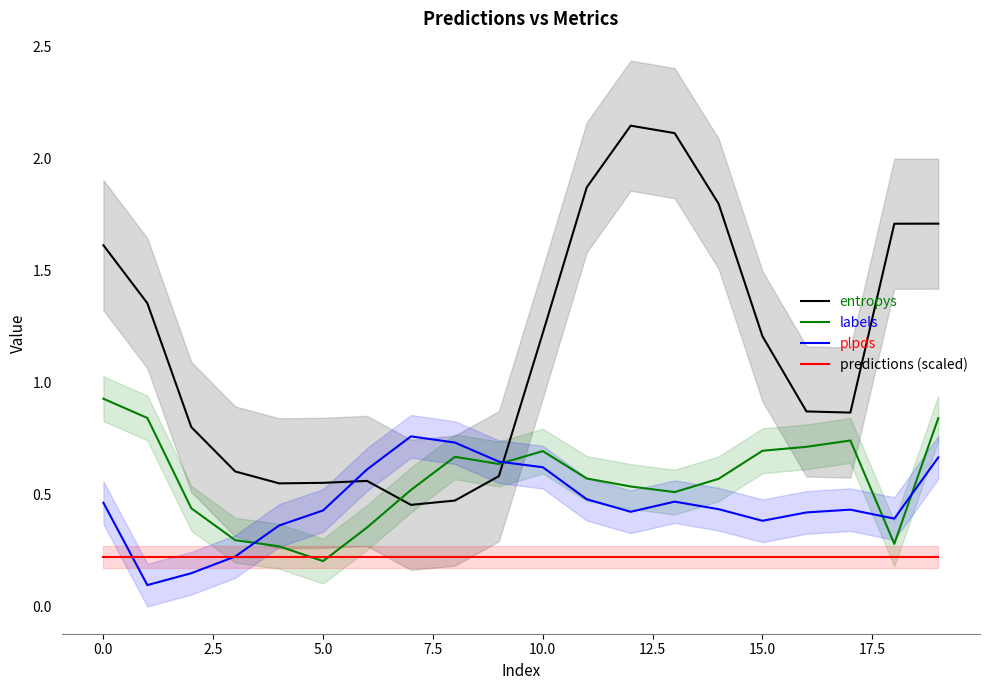

True or false: entropys and plpds intersect in this chart.

True